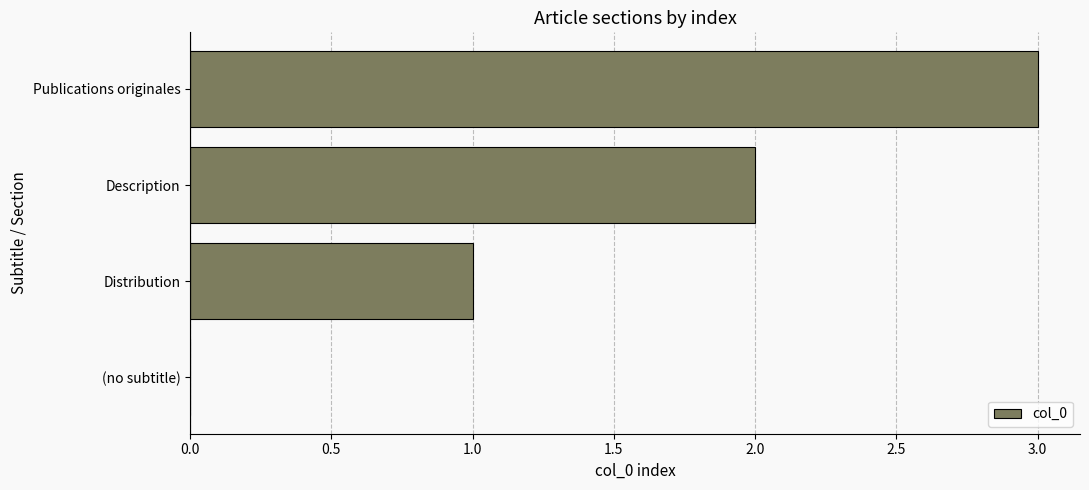

What is the maximum value shown in the chart?

3